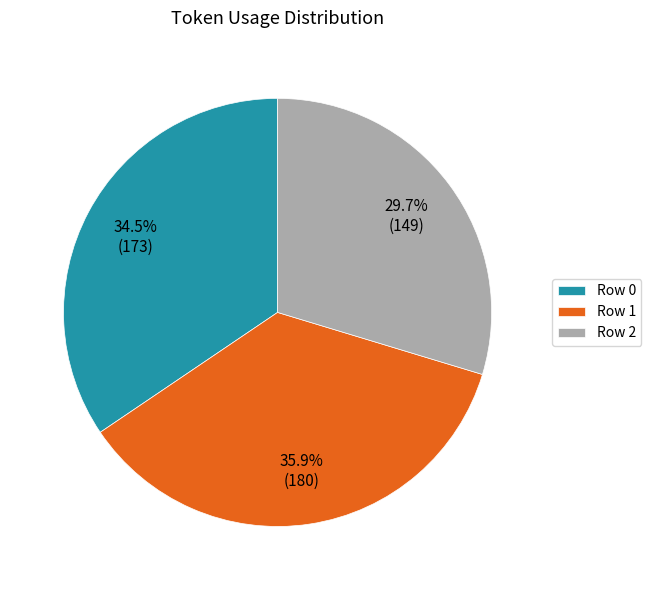

Approximately how many times larger is the value at Row 0 compared to Row 1?

1.0